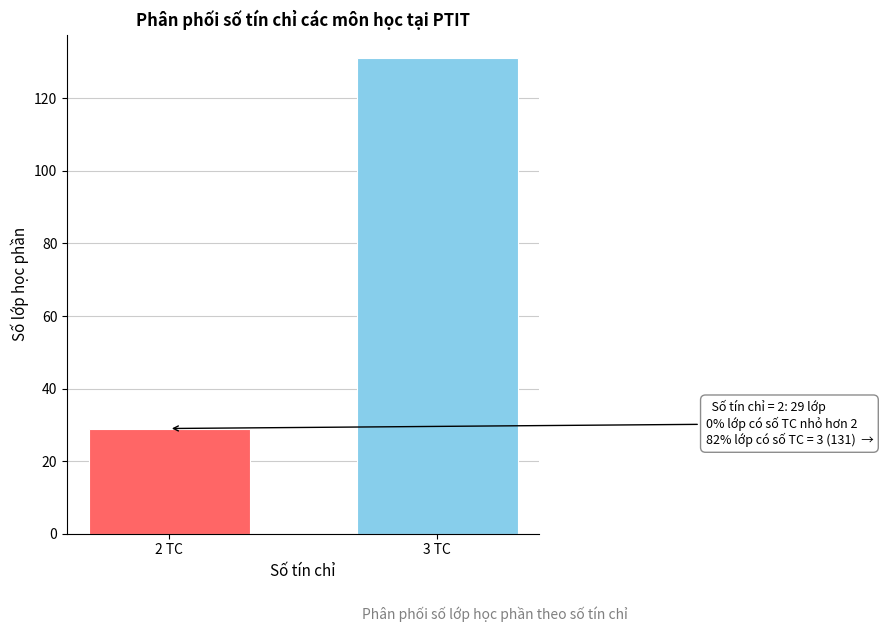

Reading left to right, transcribe all the data shown in this chart.

2 TC=29	3 TC=131